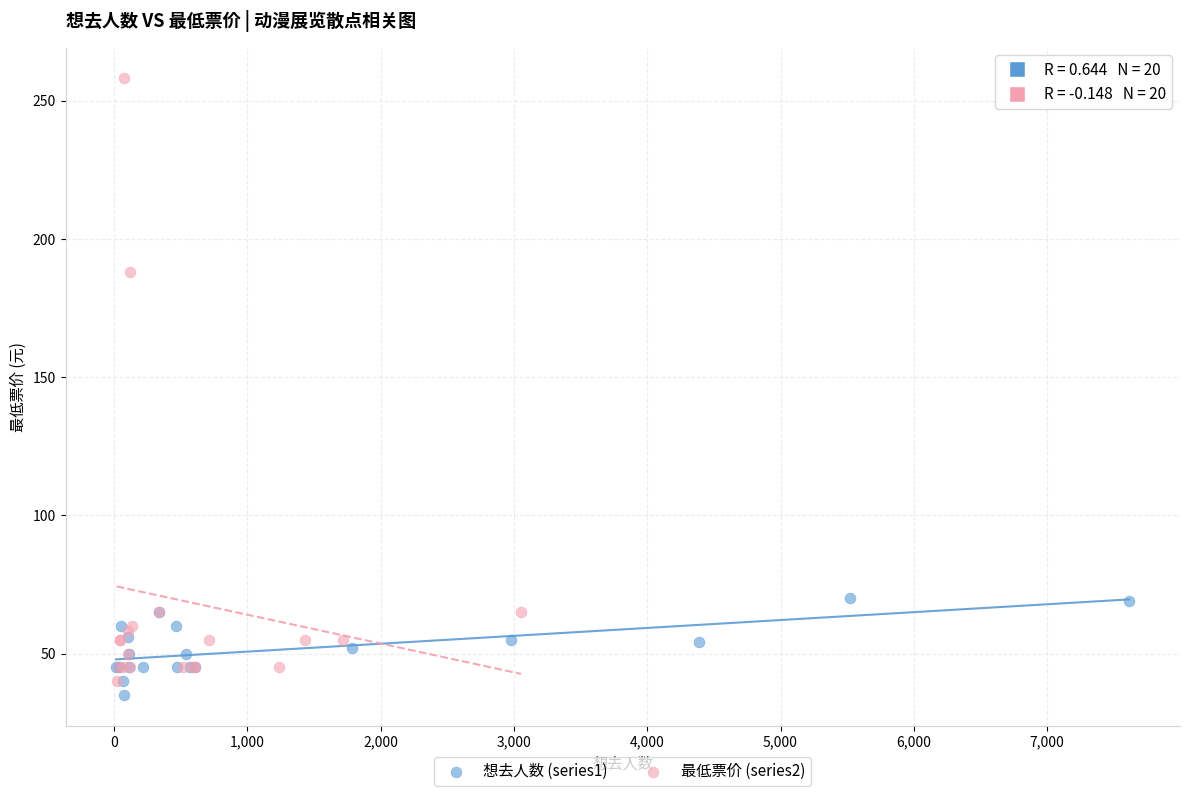

Which series contains the highest Y value?

最低票价 (series2)